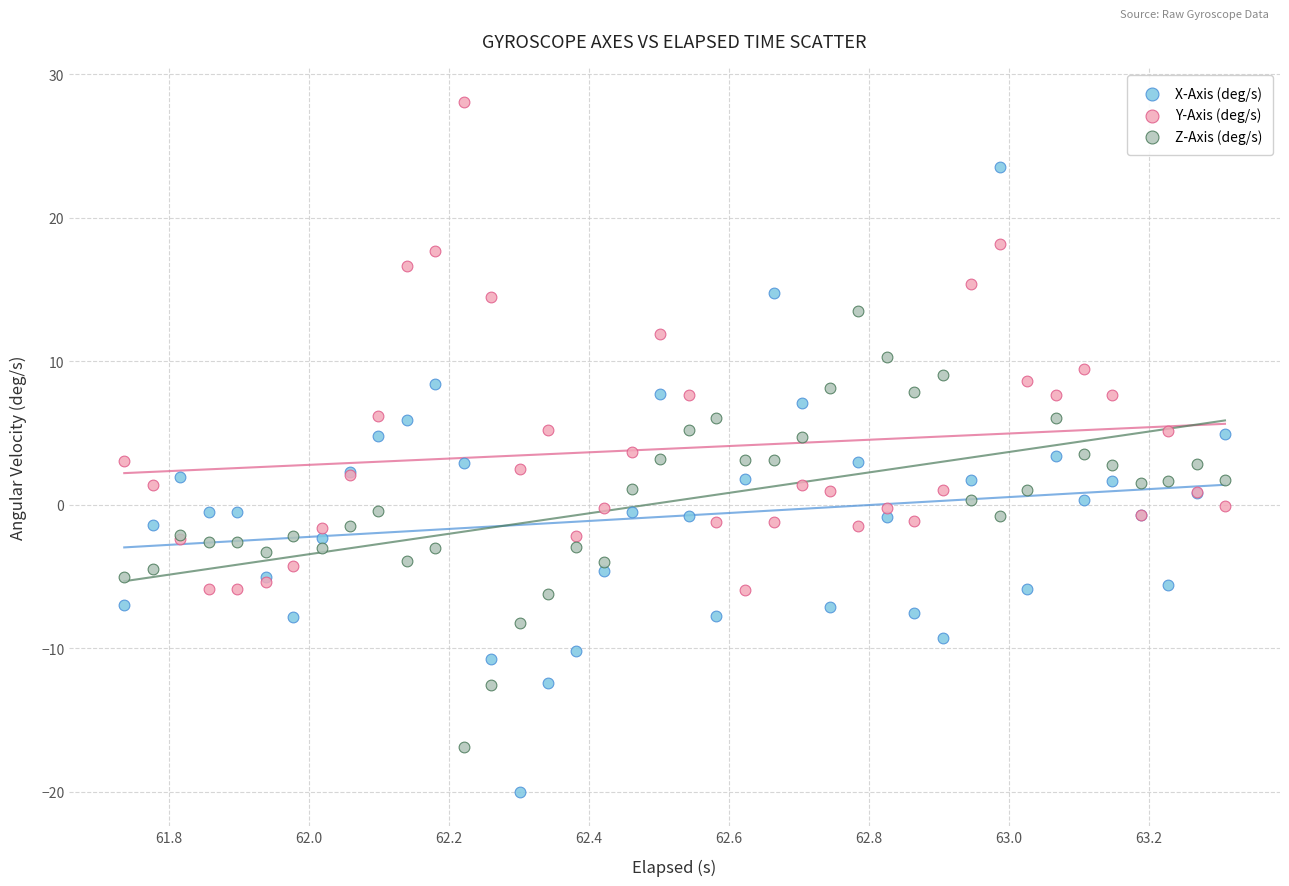

Which series contains the highest Y value?

Y-Axis (deg/s)